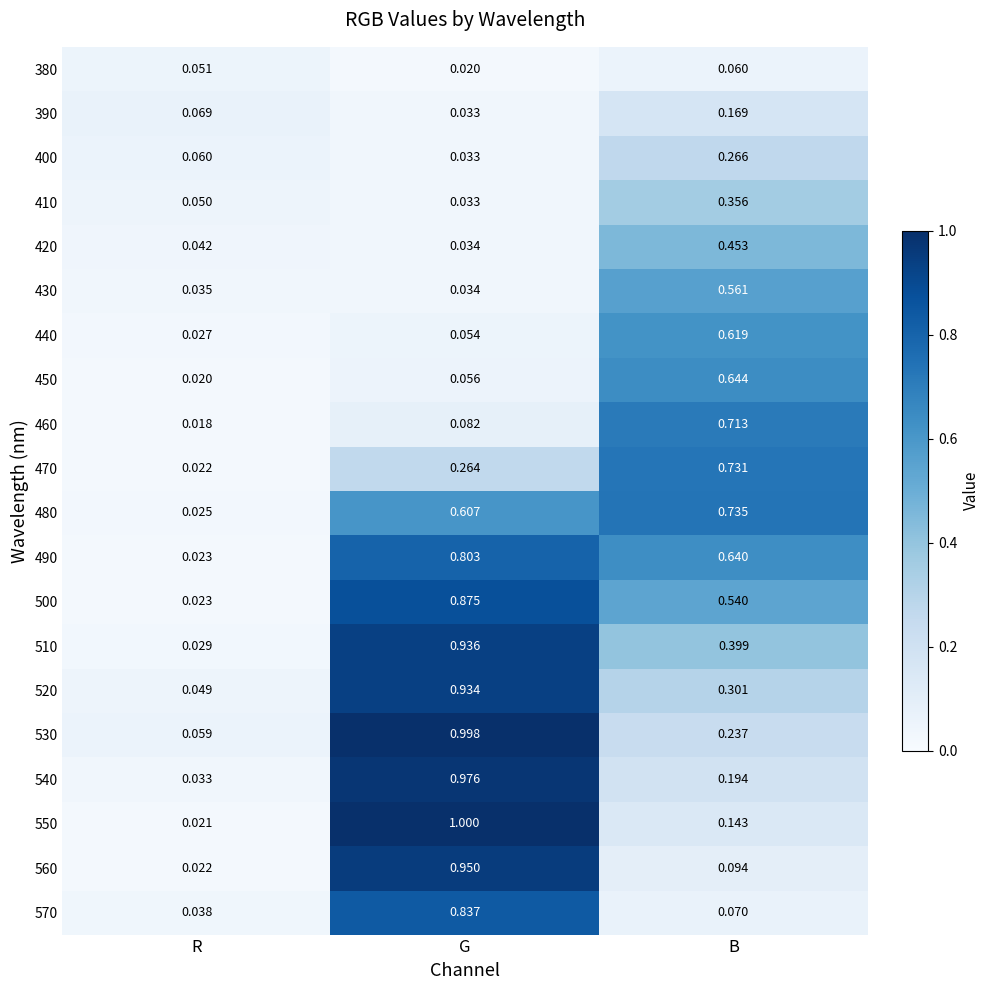

Rank the categories by 490 value from highest to lowest.

G, B, R